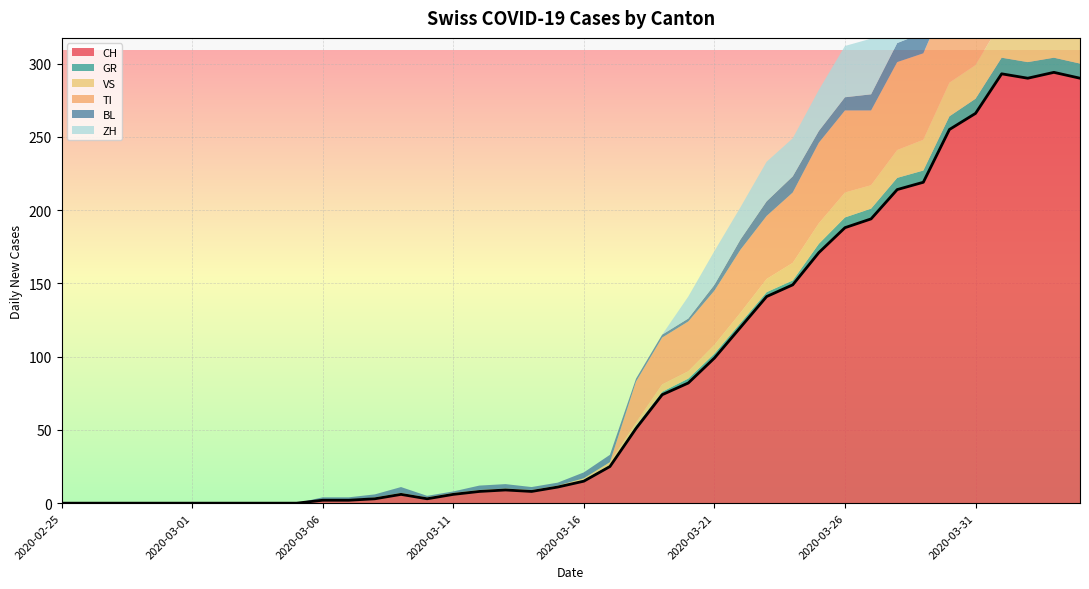

Which series has the largest total across all categories?

CH